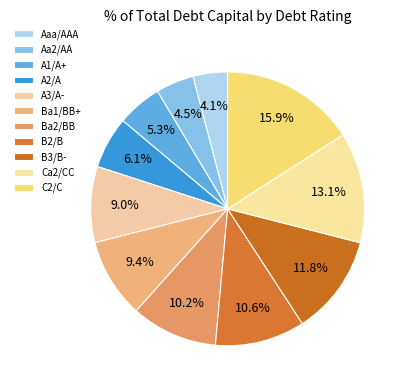

To the nearest percent, what is the combined percentage of Aa2/AA and B3/B-?

16%